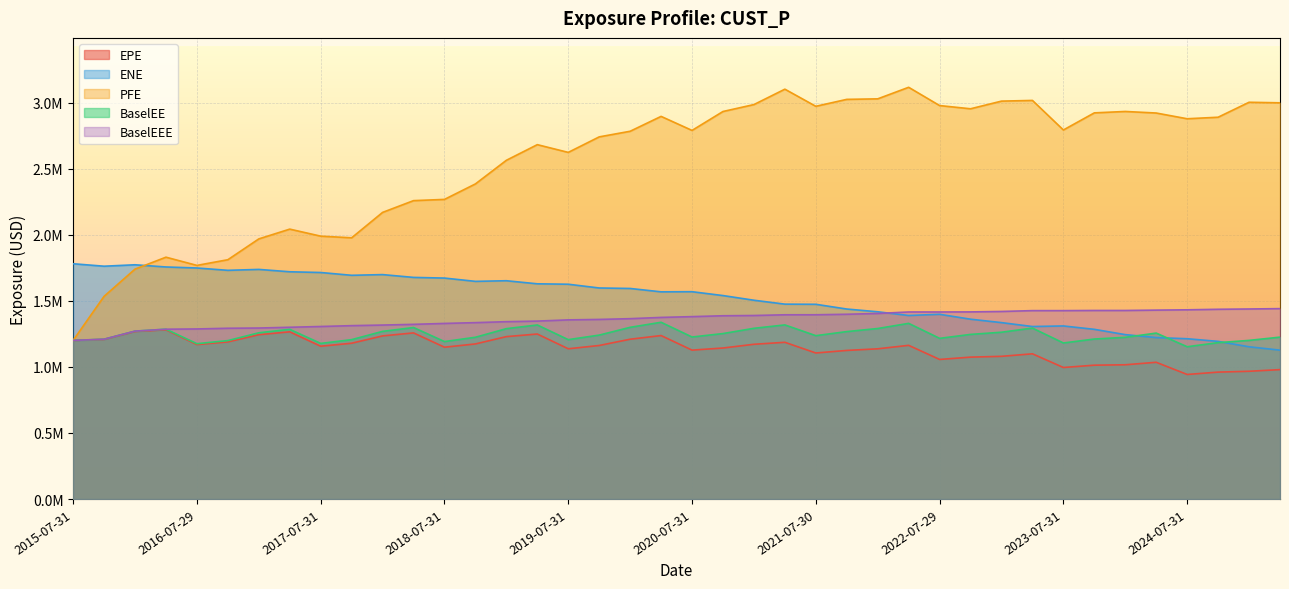

At which category does ENE reach its first local valley?

2015-10-30